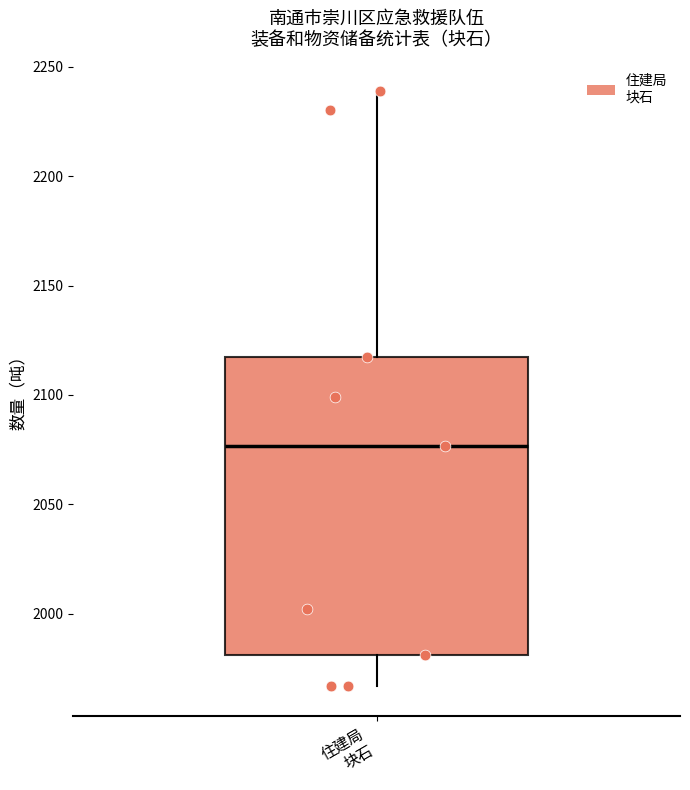

Read this box plot against the y-axis: the position of the median line, the range covered by the box, and the ends of both whiskers. The values are not printed on the chart, so give them approximately, as read against the axis.

median 2075, box 1980 to 2115, whiskers 1965 to 2240